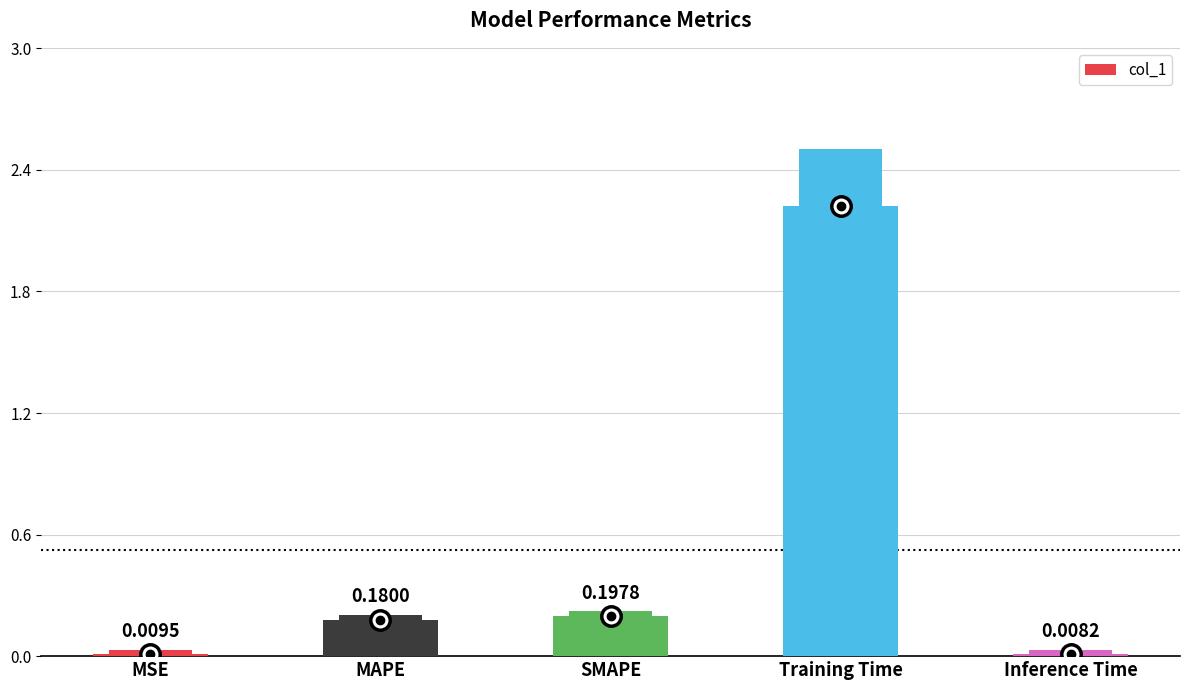

Which category has the highest value across all series?

Training Time